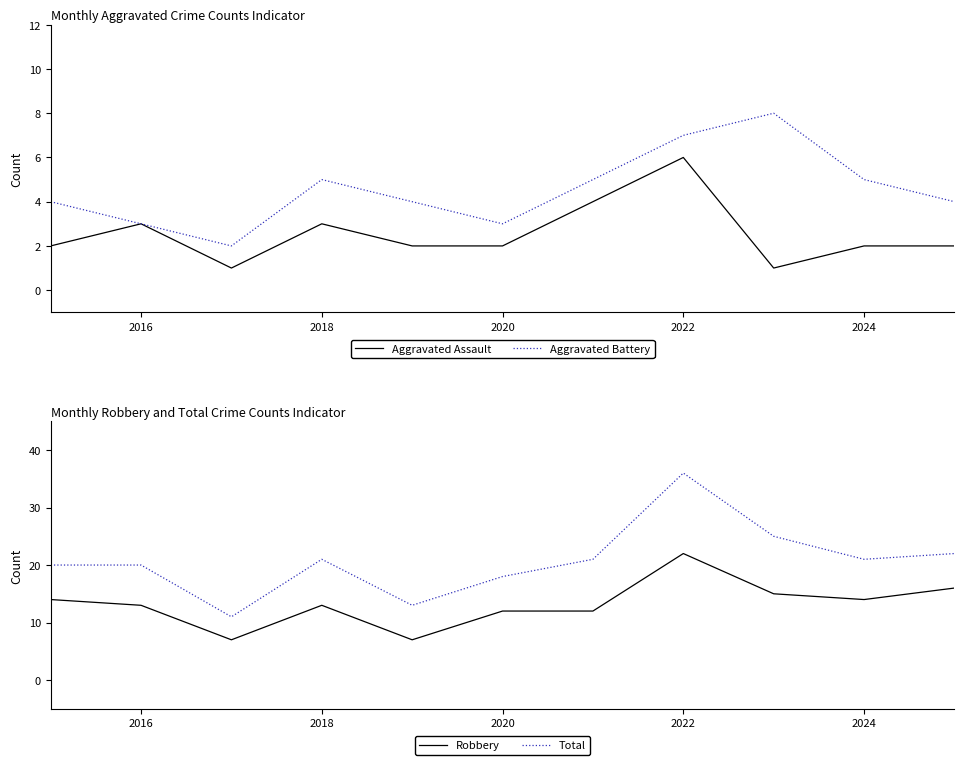

Reading left to right, list all the values displayed in this chart.

Aggravated Assault: 2	3	1	3	2	2	4	6	1	2	2
Aggravated Battery: 4	3	2	5	4	3	5	7	8	5	4
Robbery: 14	13	7	13	7	12	12	22	15	14	16
Total: 20	20	11	21	13	18	21	36	25	21	22